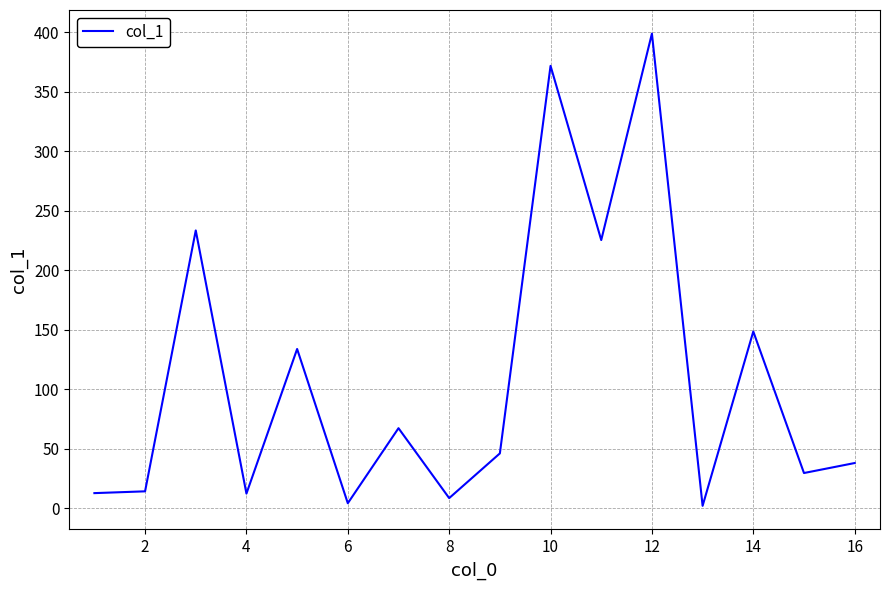

What is the maximum value shown in the chart?

399.0